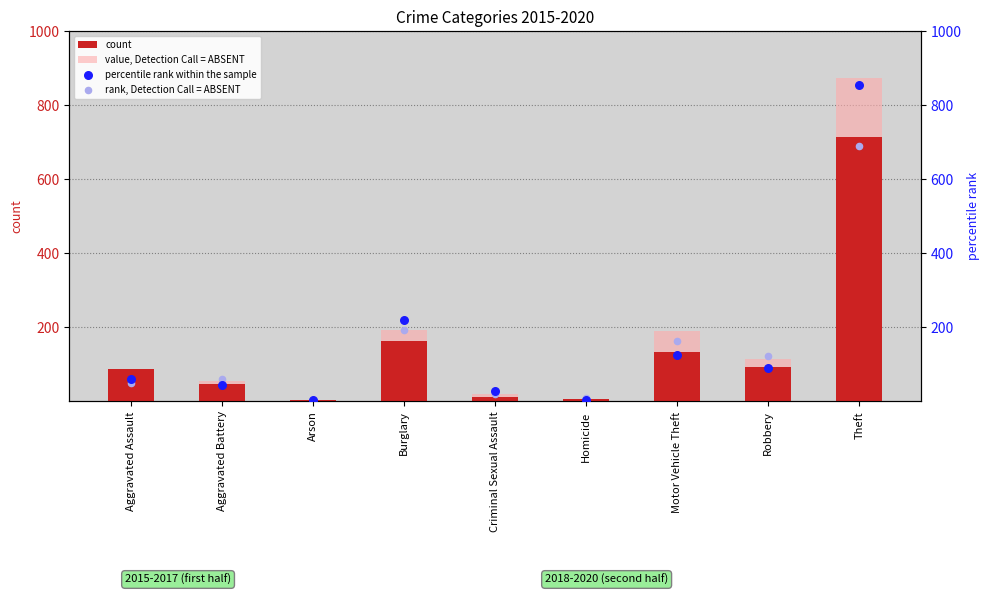

Which series has the largest Y range (max minus min)?

value, Detection Call = ABSENT